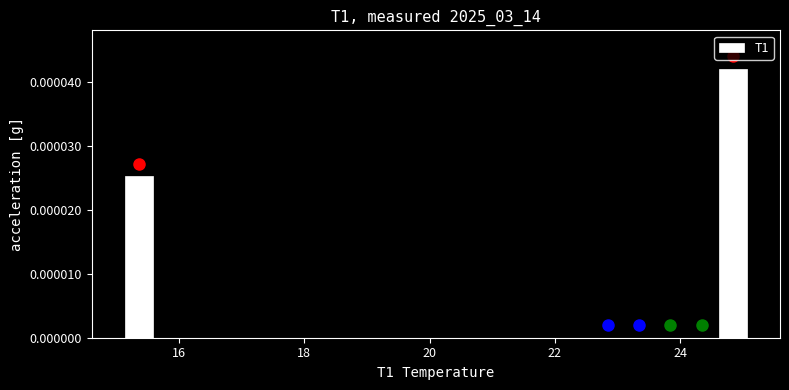

Read against the x-axis, roughly where is the centre of the tallest bar?

24.8